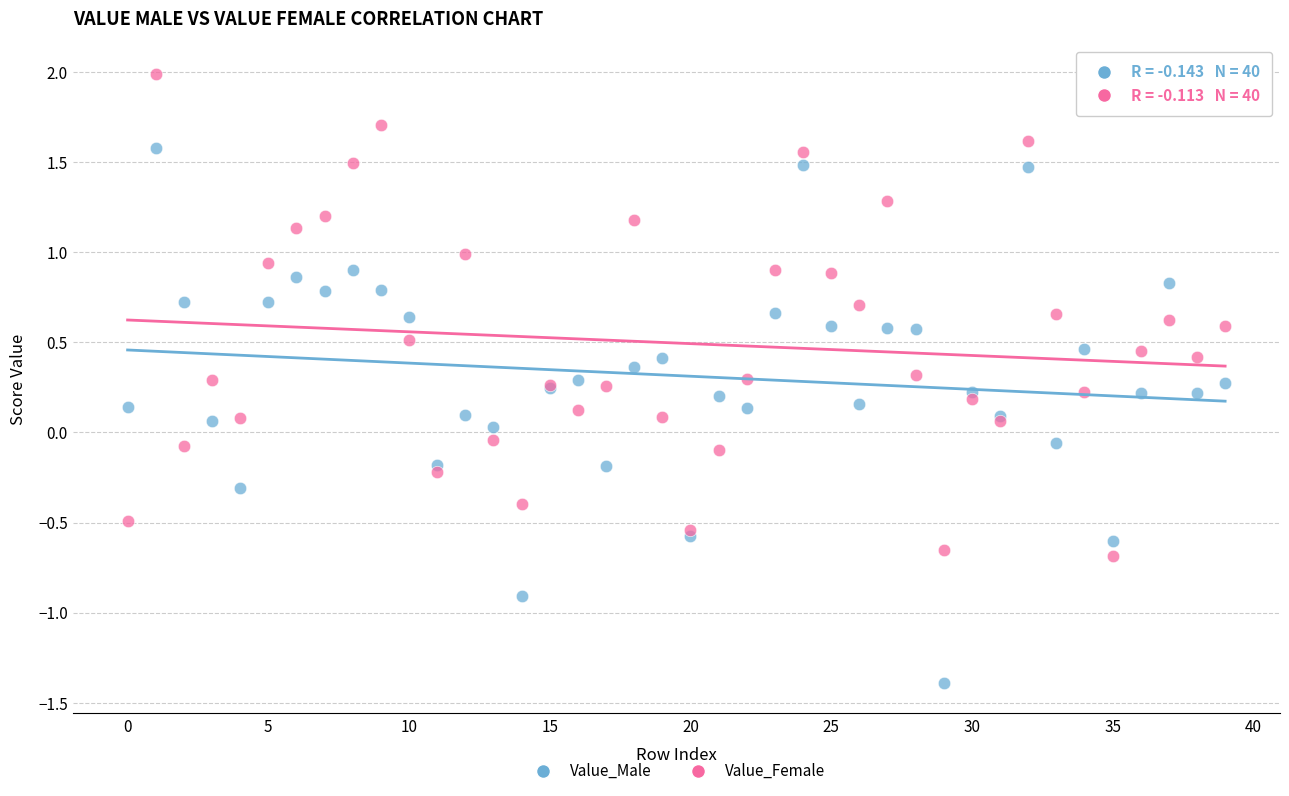

Which series contains the highest Y value?

Value_Female